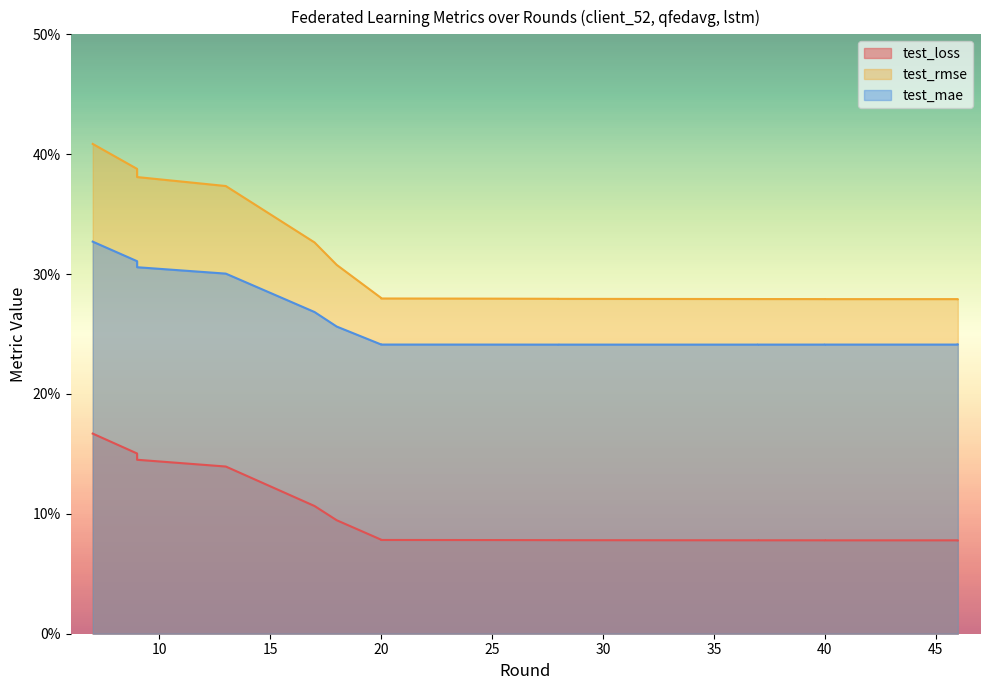

True or false: test_mae has more than 2 points higher than both neighbors.

False